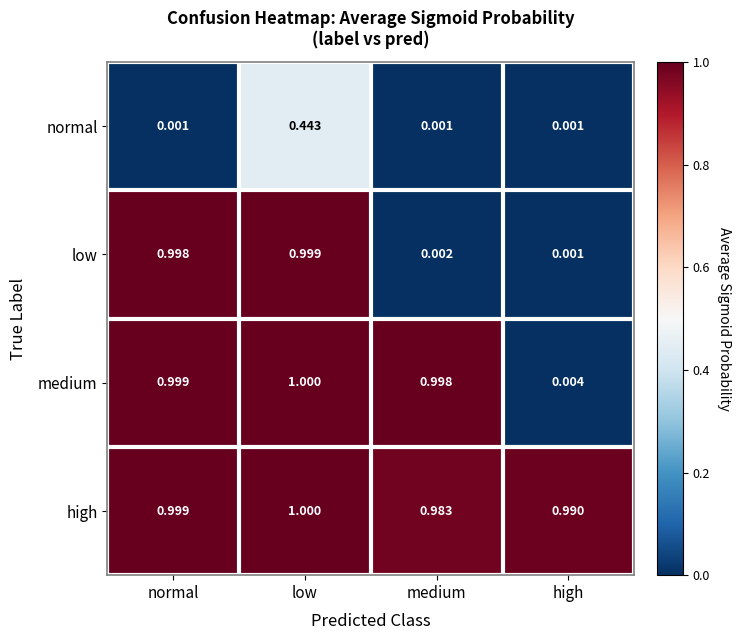

Which series has the largest range (max minus min)?

low